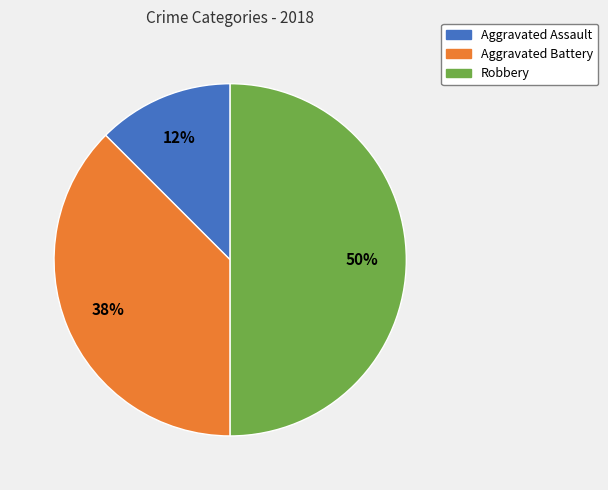

How many segments does this pie chart have?

3